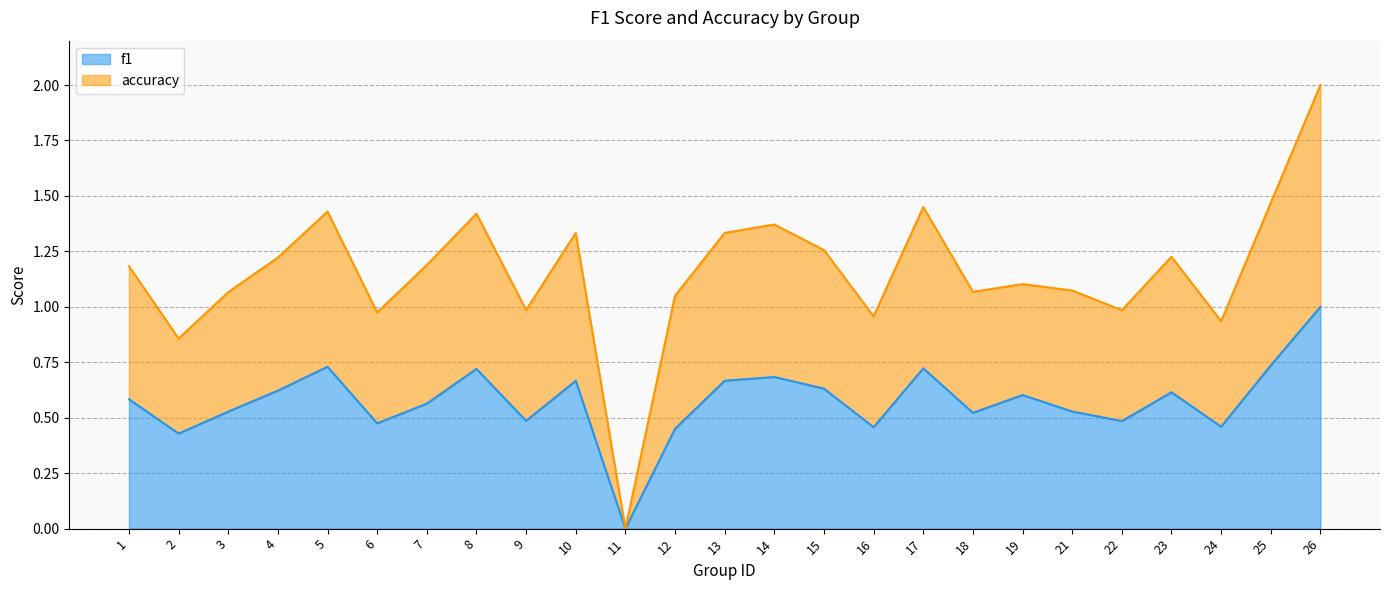

How many data points in accuracy are less than 1?

7